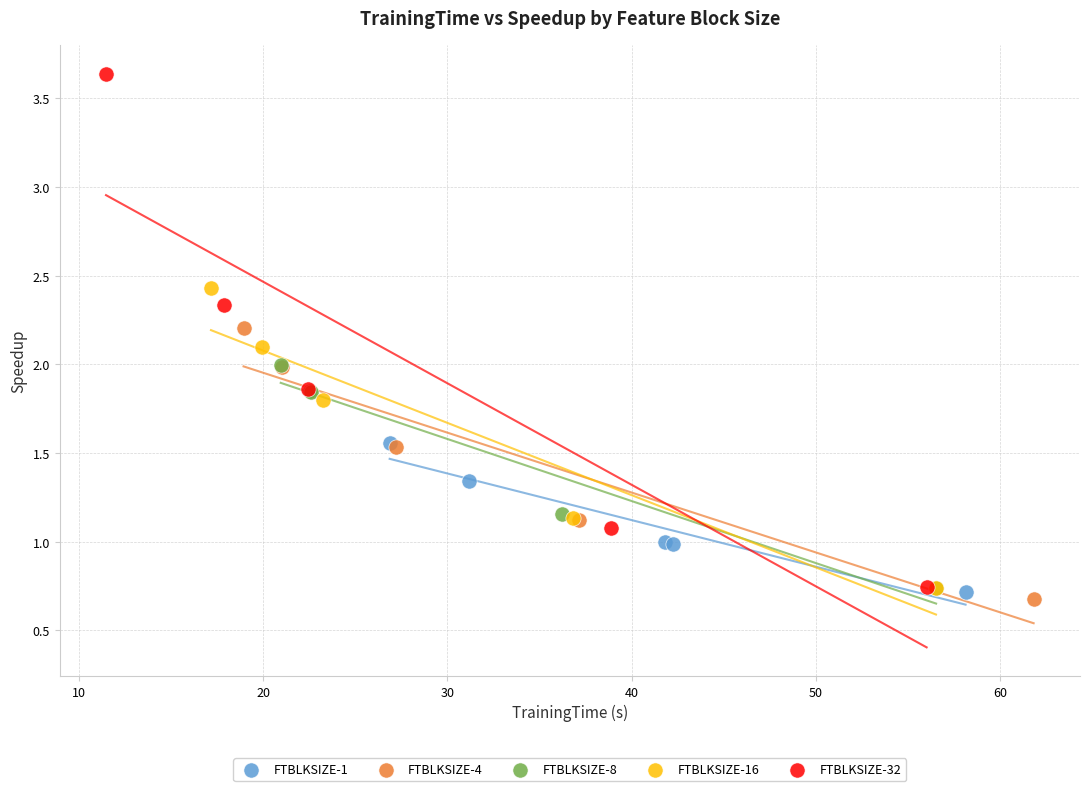

Which series reaches the maximum Y coordinate?

FTBLKSIZE-32